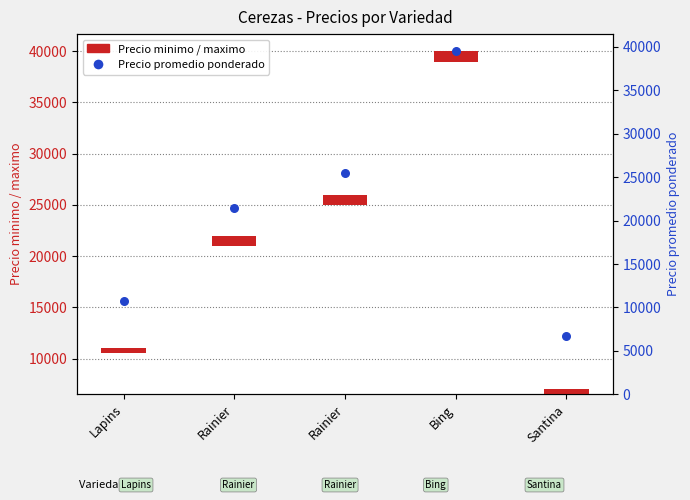

Is the value of Precio promedio ponderado at Rainier greater than the value of Precio minimo at Lapins?

Yes